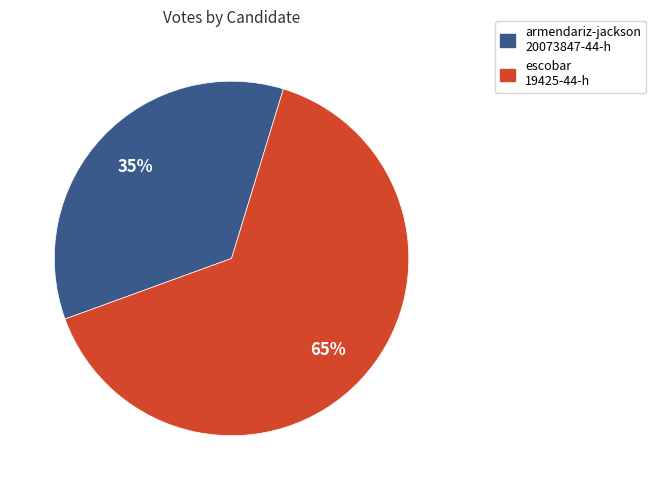

Count the number of slices in the pie.

2